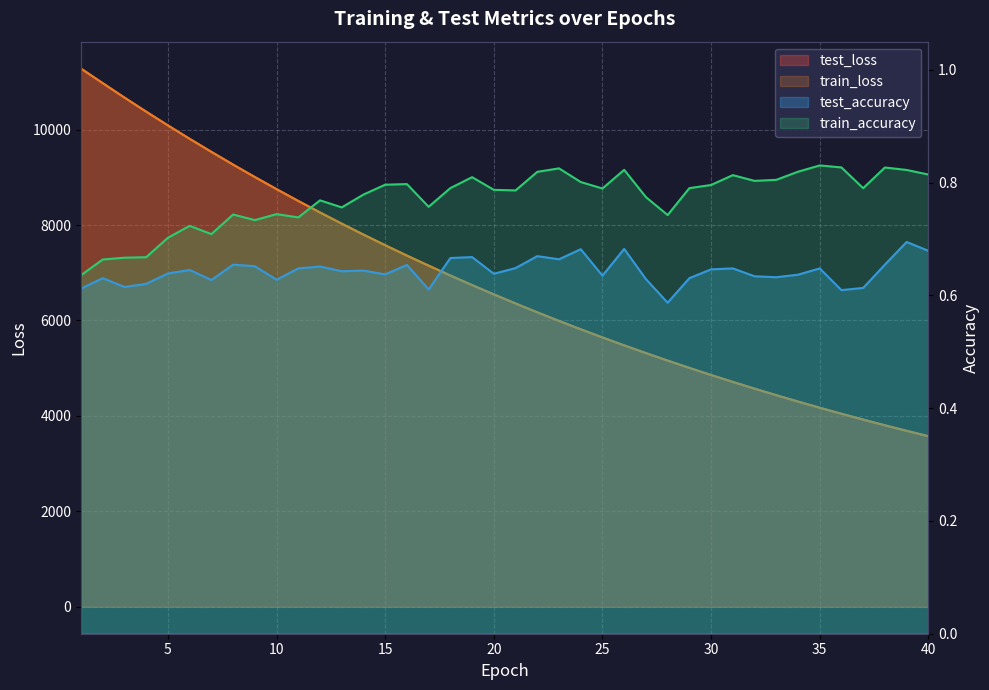

At 33, list the series in order from smallest to largest.

test_accuracy, train_accuracy, train_loss, test_loss